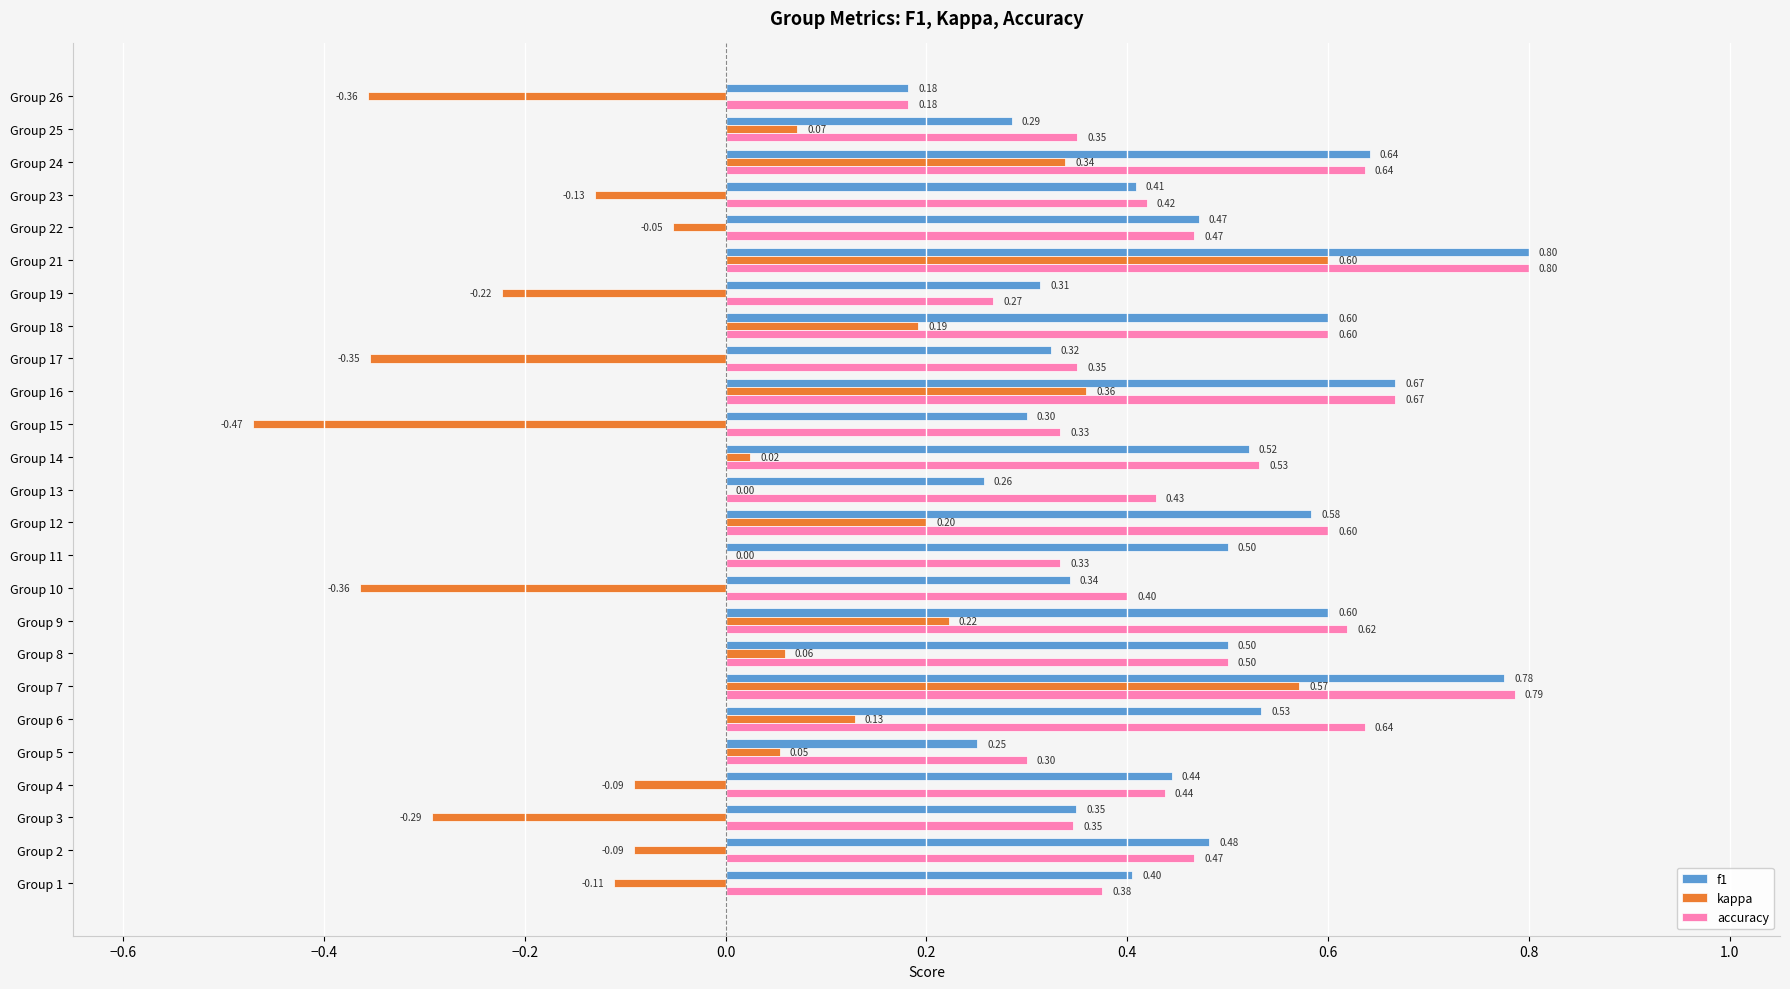

At which category is the sum across all series the highest?

Group 21